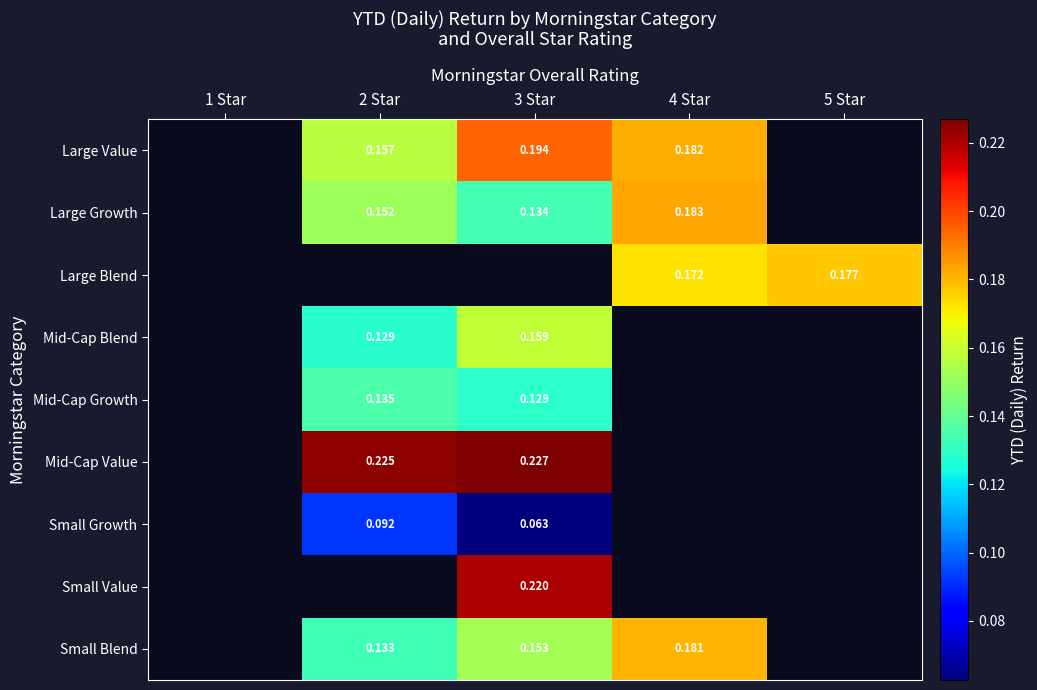

Is the value of Small Growth at 1 Star greater than the value of Large Blend at 5 Star?

No